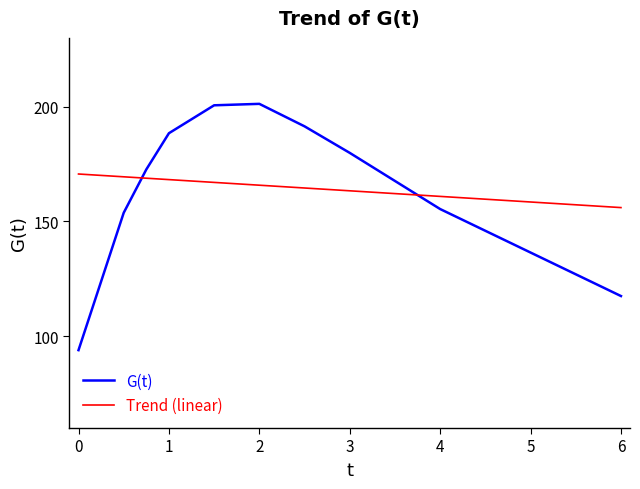

What is the label of the 6th point from the right?

1.5